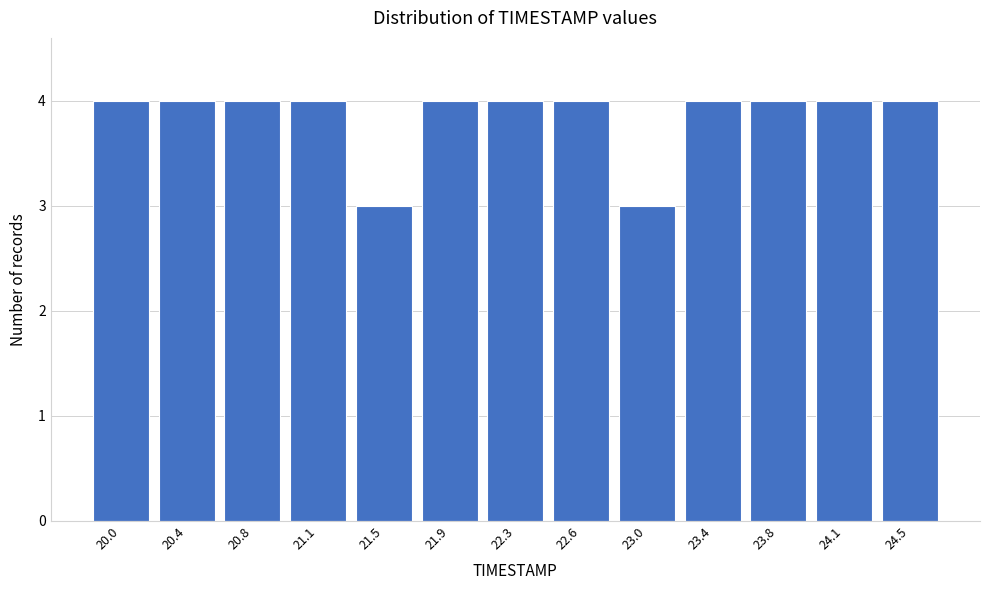

Reading left to right, transcribe all the data shown in this chart.

4	4	4	4	3	4	4	4	3	4	4	4	4